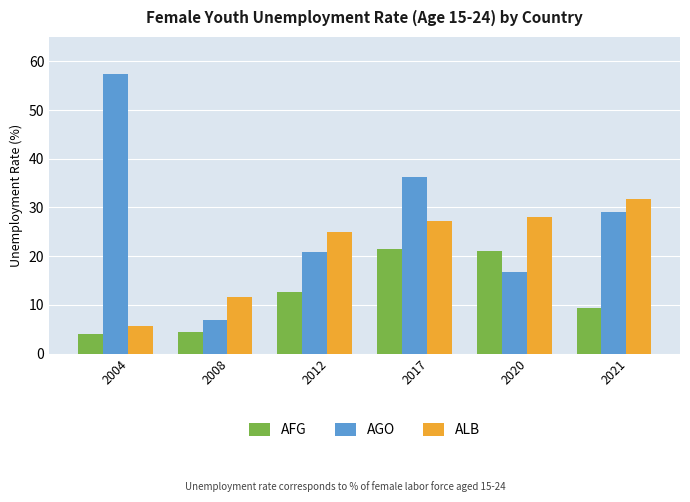

Is the value of AFG at 2012 greater than the value of ALB at 2004?

Yes